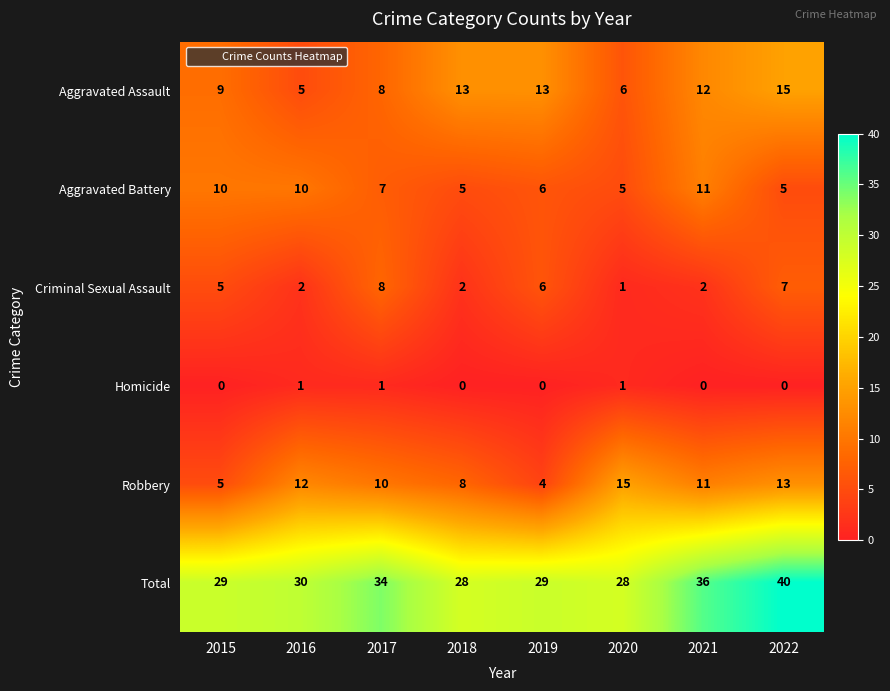

What is the sum of the Aggravated Battery values at 2020 and 2018?

10